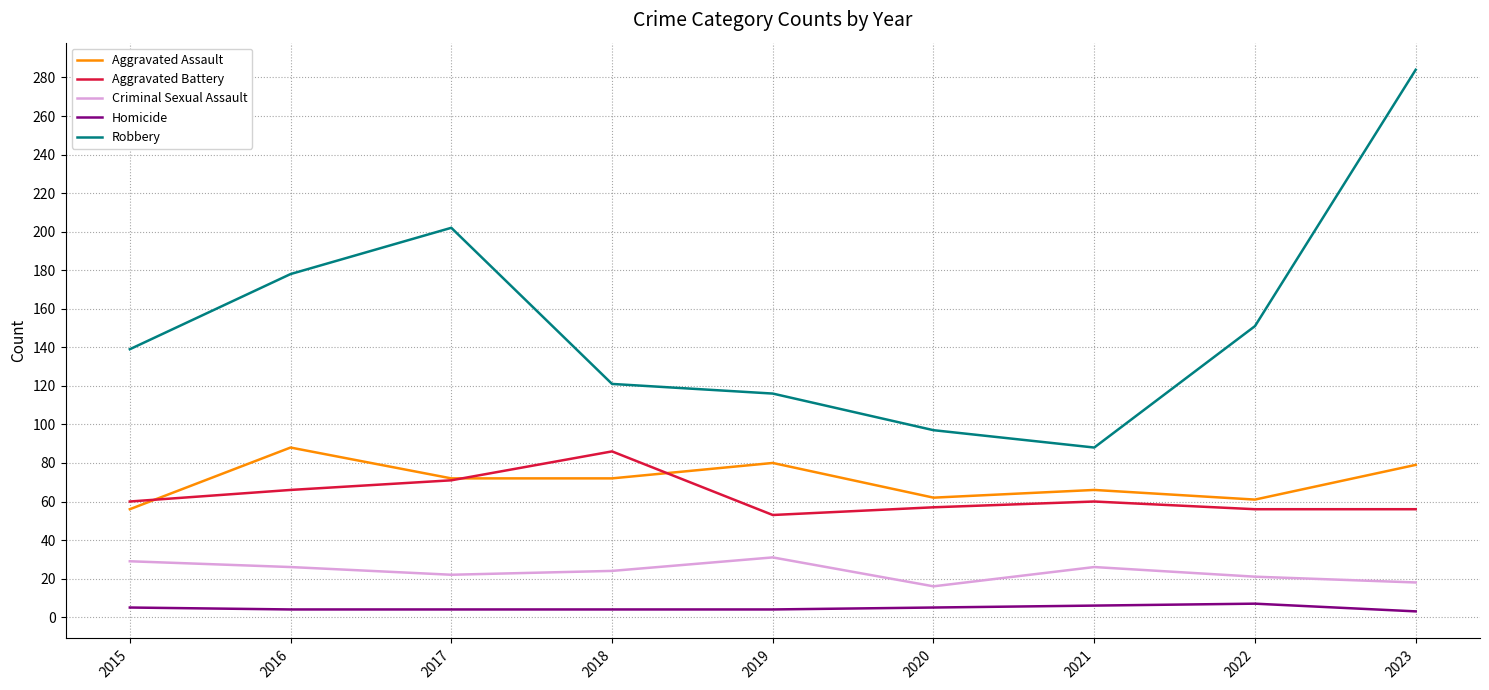

Rank the series at 2018 from highest to lowest value.

Robbery, Aggravated Battery, Aggravated Assault, Criminal Sexual Assault, Homicide